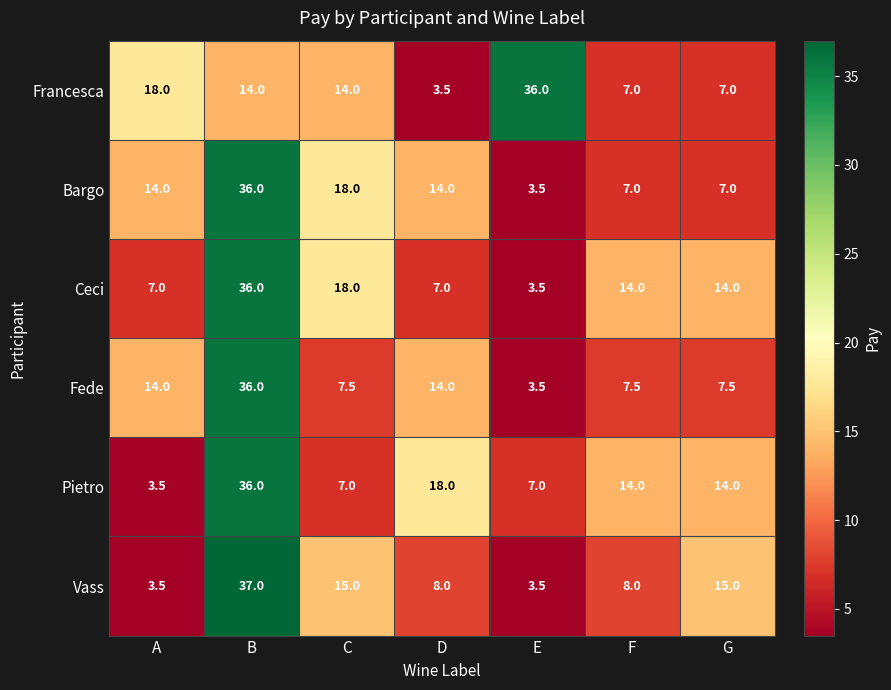

At which label is Bargo closest to 19?

C